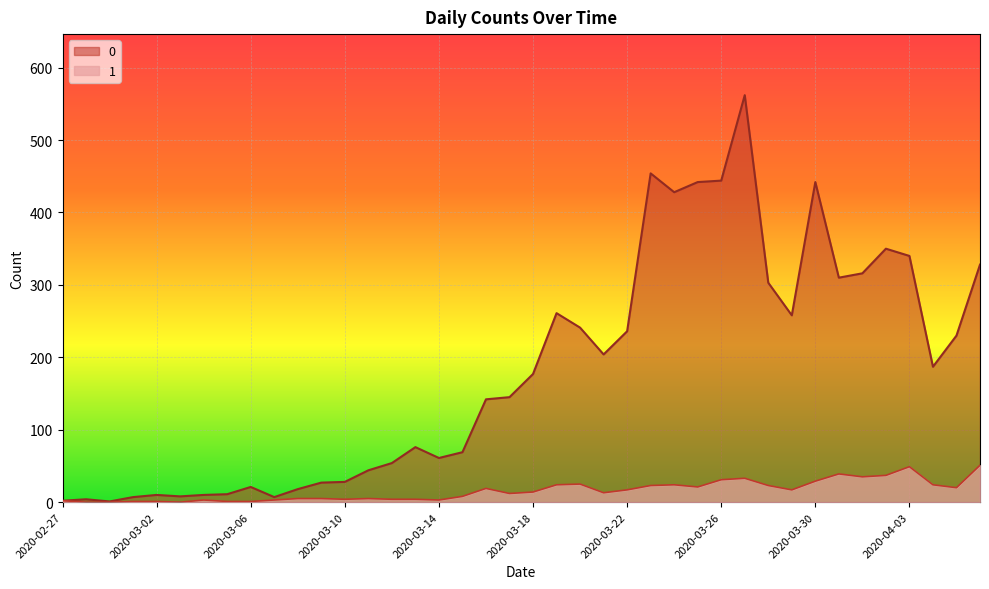

Where is the first local maximum for 1?

2020-03-04